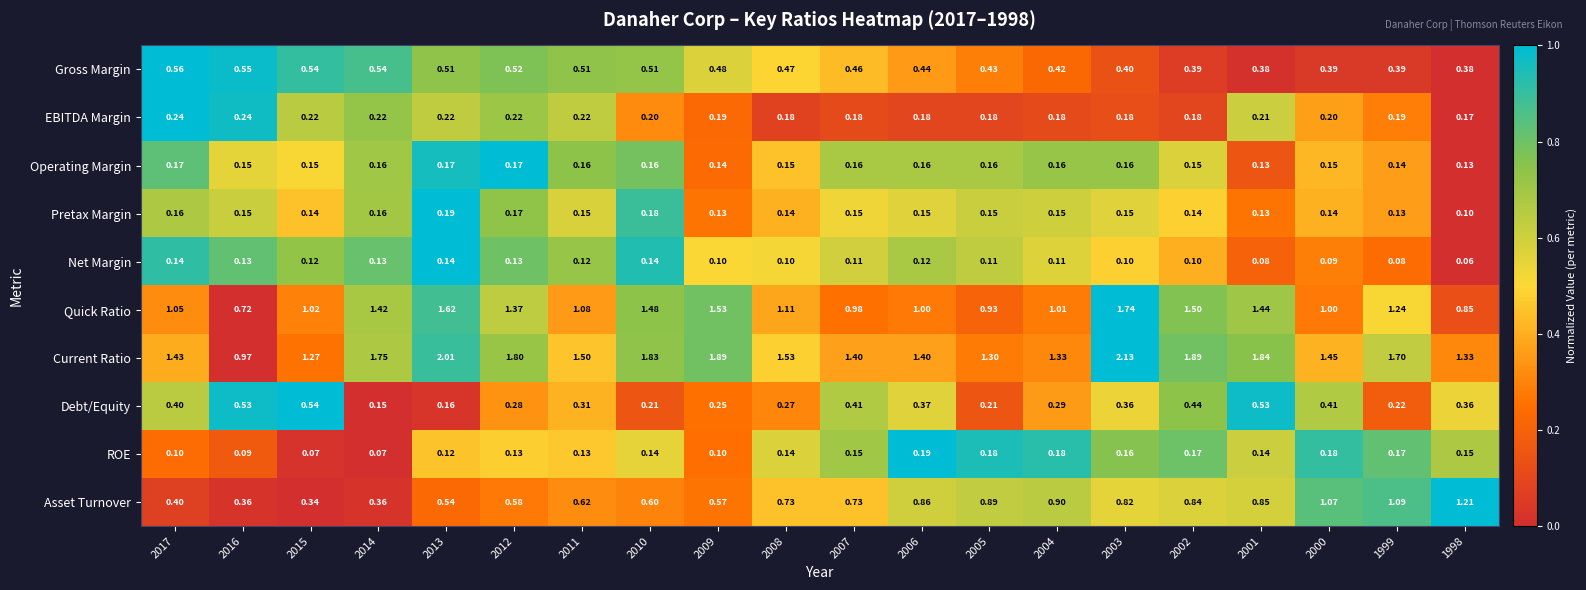

How many series are shown in this chart?

10